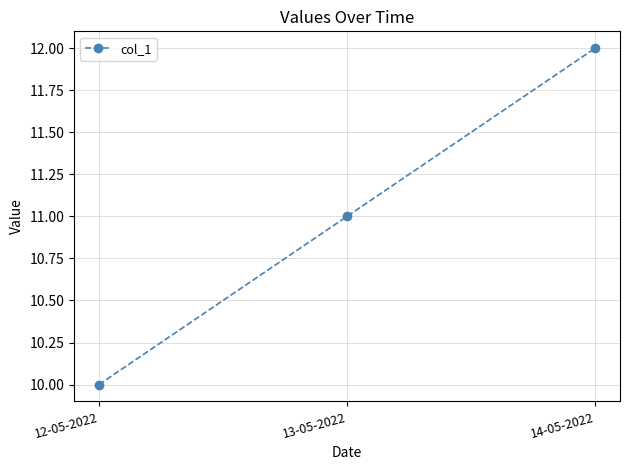

Read the value at 14-05-2022.

12